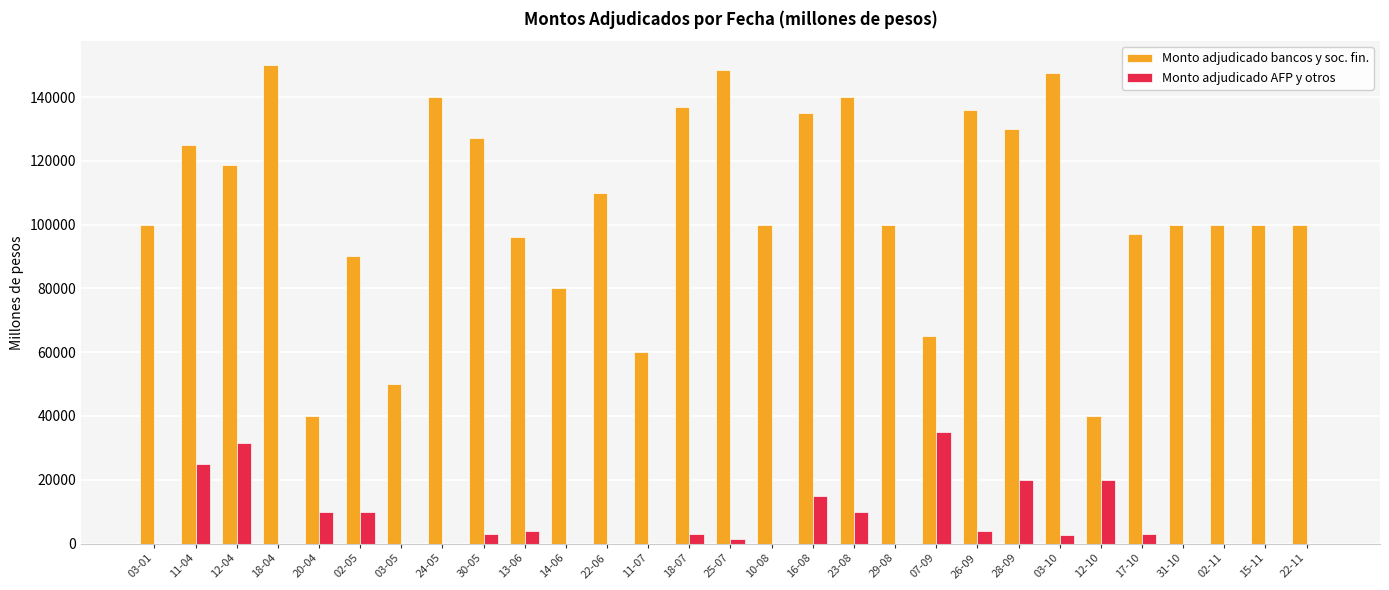

Between 02-05 and 23-08, which series saw the biggest shift?

Monto adjudicado bancos y soc. fin.